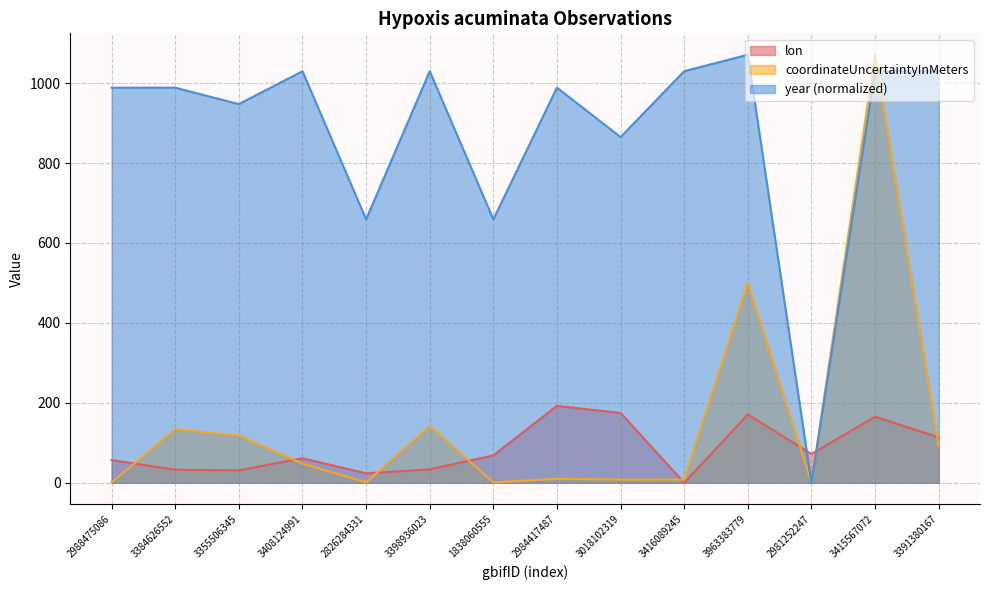

At how many categories does at least one series exceed 125?

13